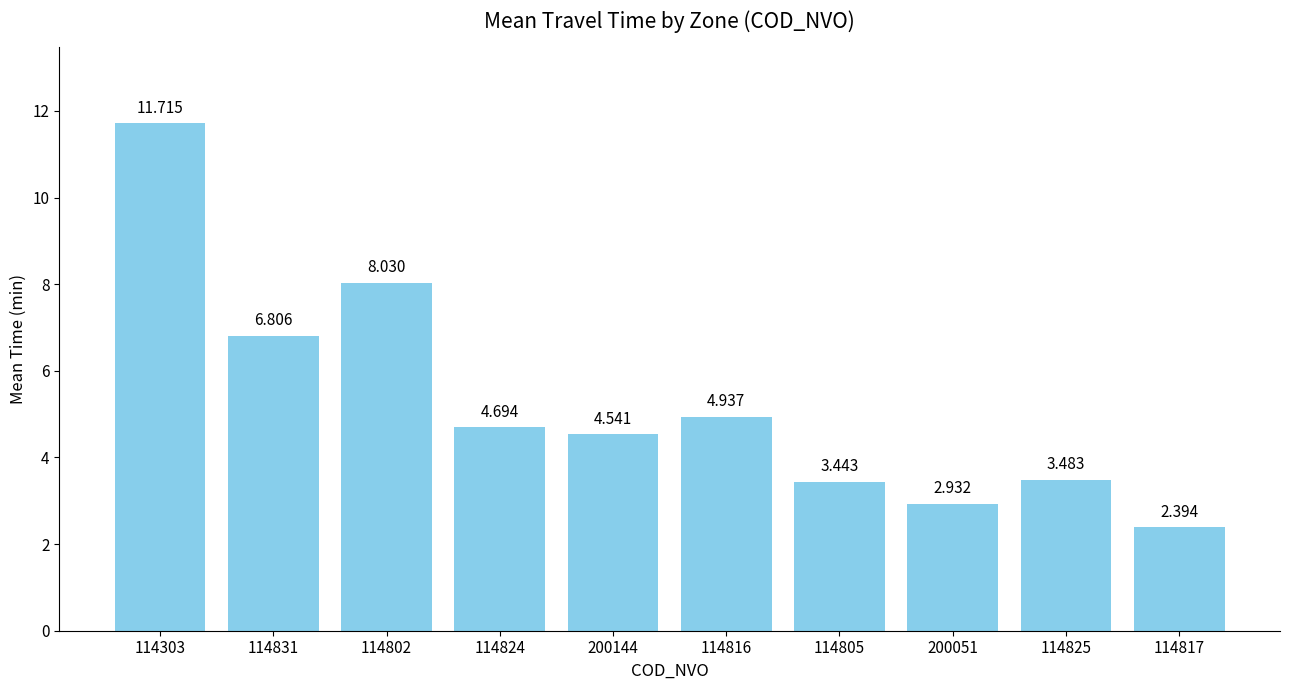

Reading right to left, extract all data points from this chart.

114817=2.4	114825=3.5	200051=2.9	114805=3.4	114816=4.9	200144=4.5	114824=4.7	114802=8.0	114831=6.8	114303=11.7